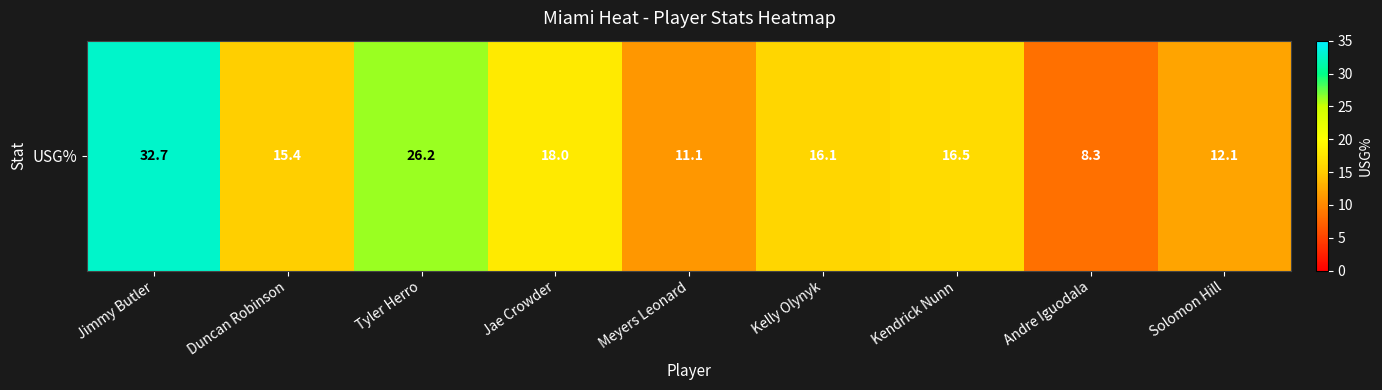

What is the sum of the values at Tyler Herro and Andre Iguodala?

34.5